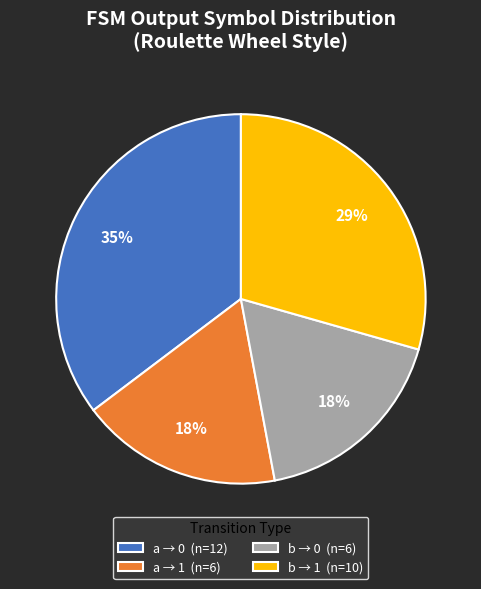

How many segments does this pie chart have?

4